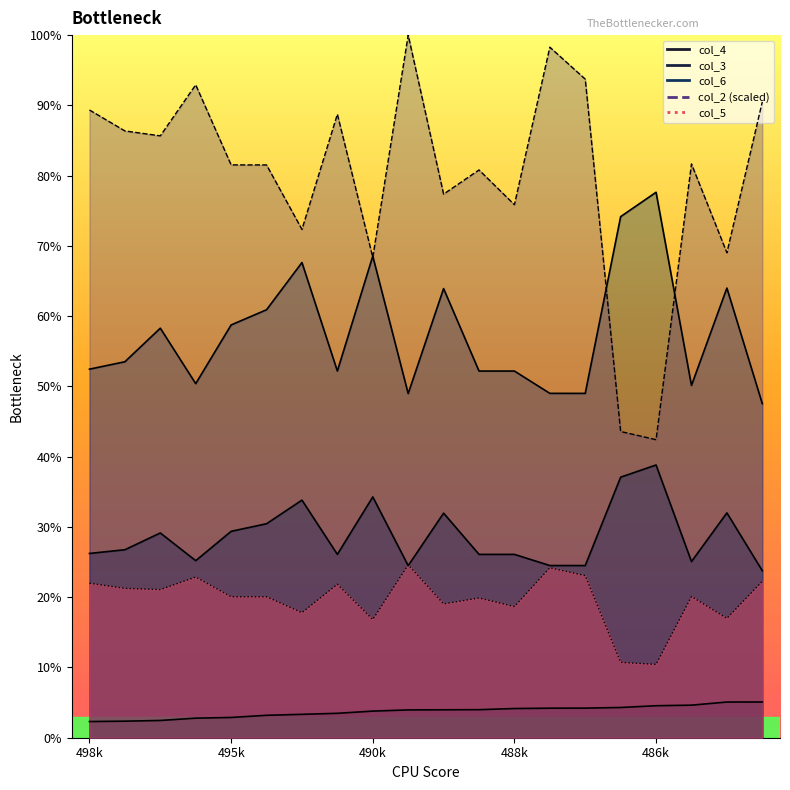

What are all the series names shown in the legend?

col_4, col_3, col_6, col_2, col_5